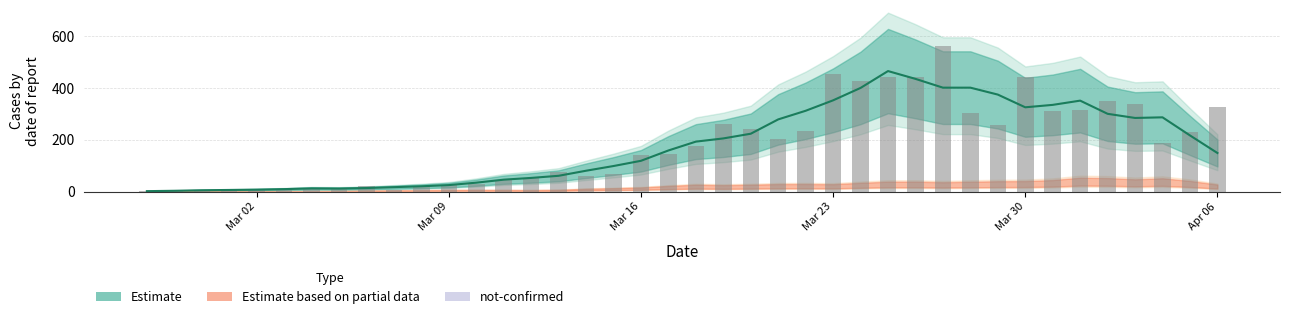

What is the value of the 33rd bar from the left?

442